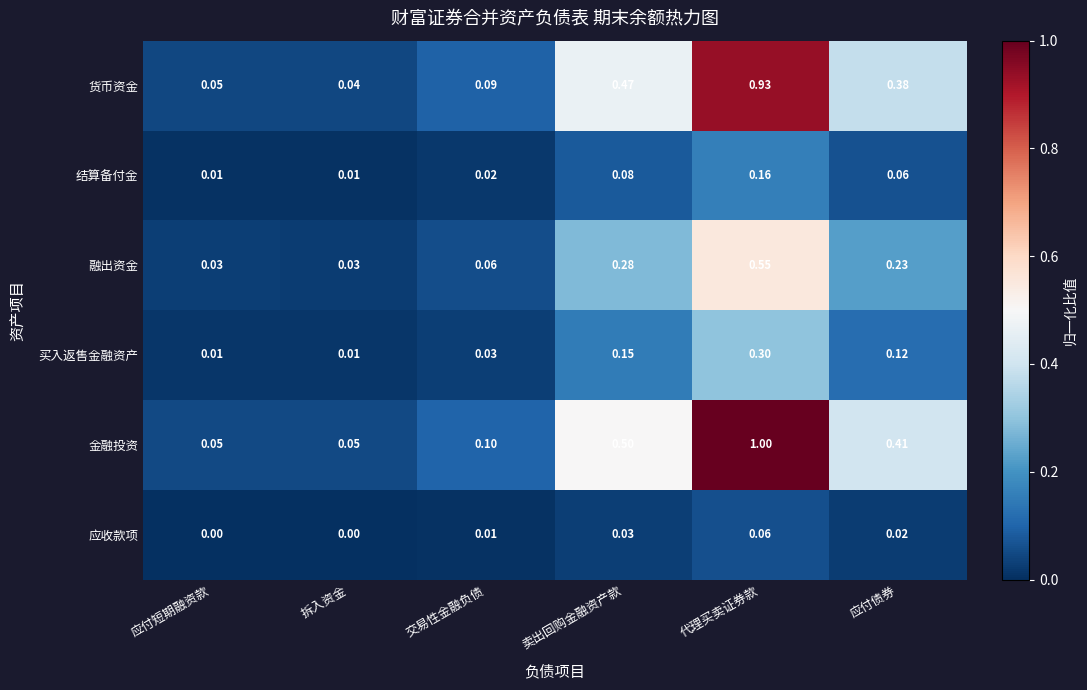

Between 应付短期融资款 and 交易性金融负债, which series saw the biggest shift?

金融投资